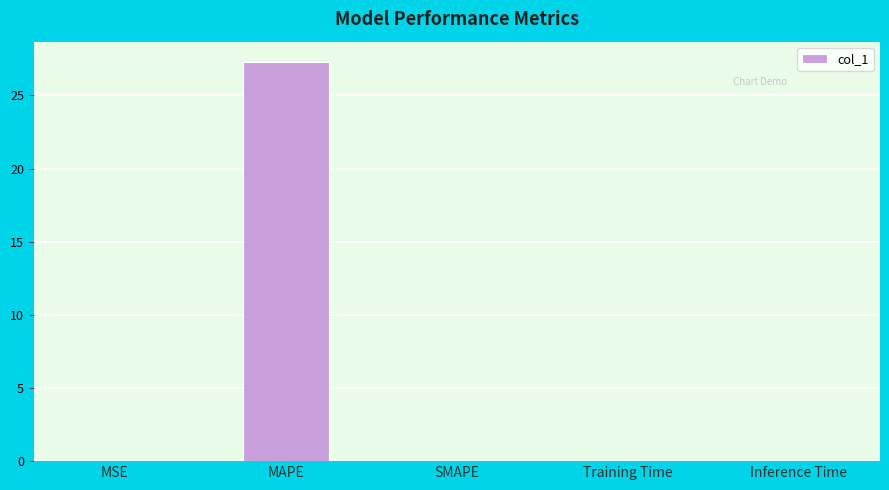

The value at Training Time is 0.0. True or false?

True